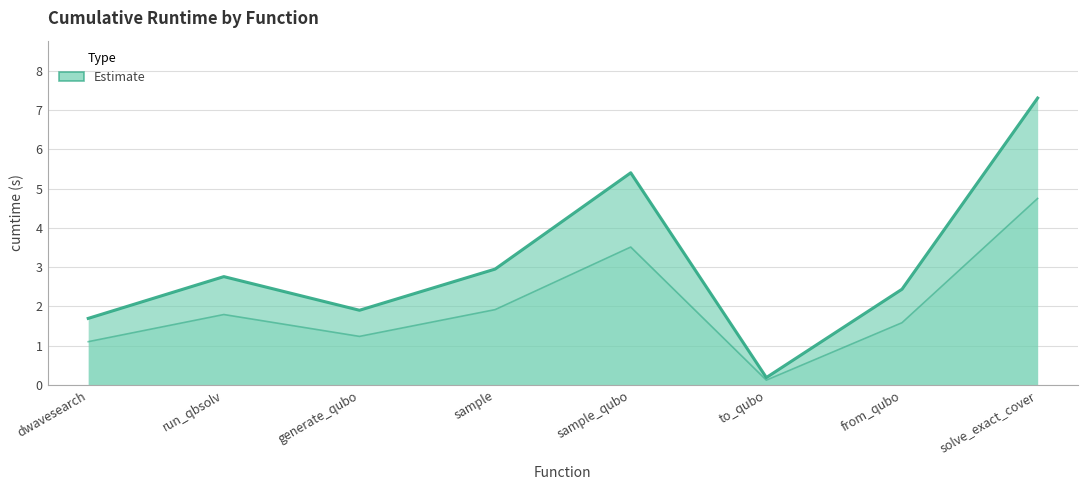

How many series are shown in this chart?

1